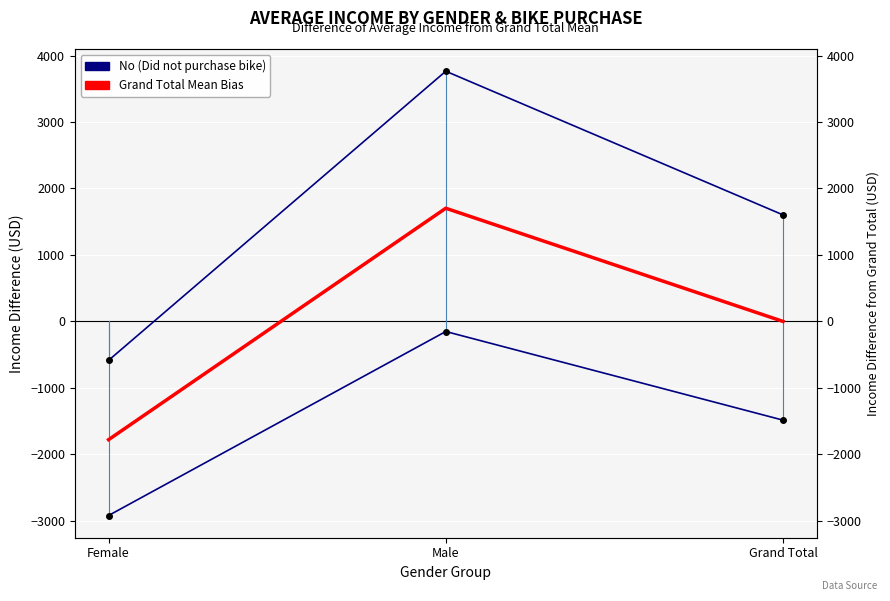

What is the spread (max minus min) of values at Female?

2334.1